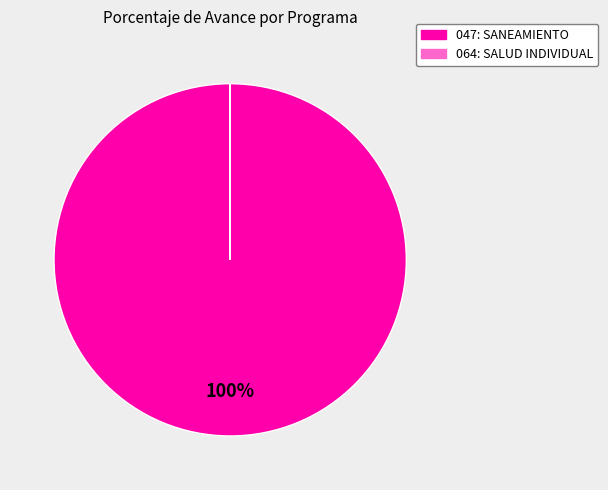

Is there a majority slice in this chart?

Yes